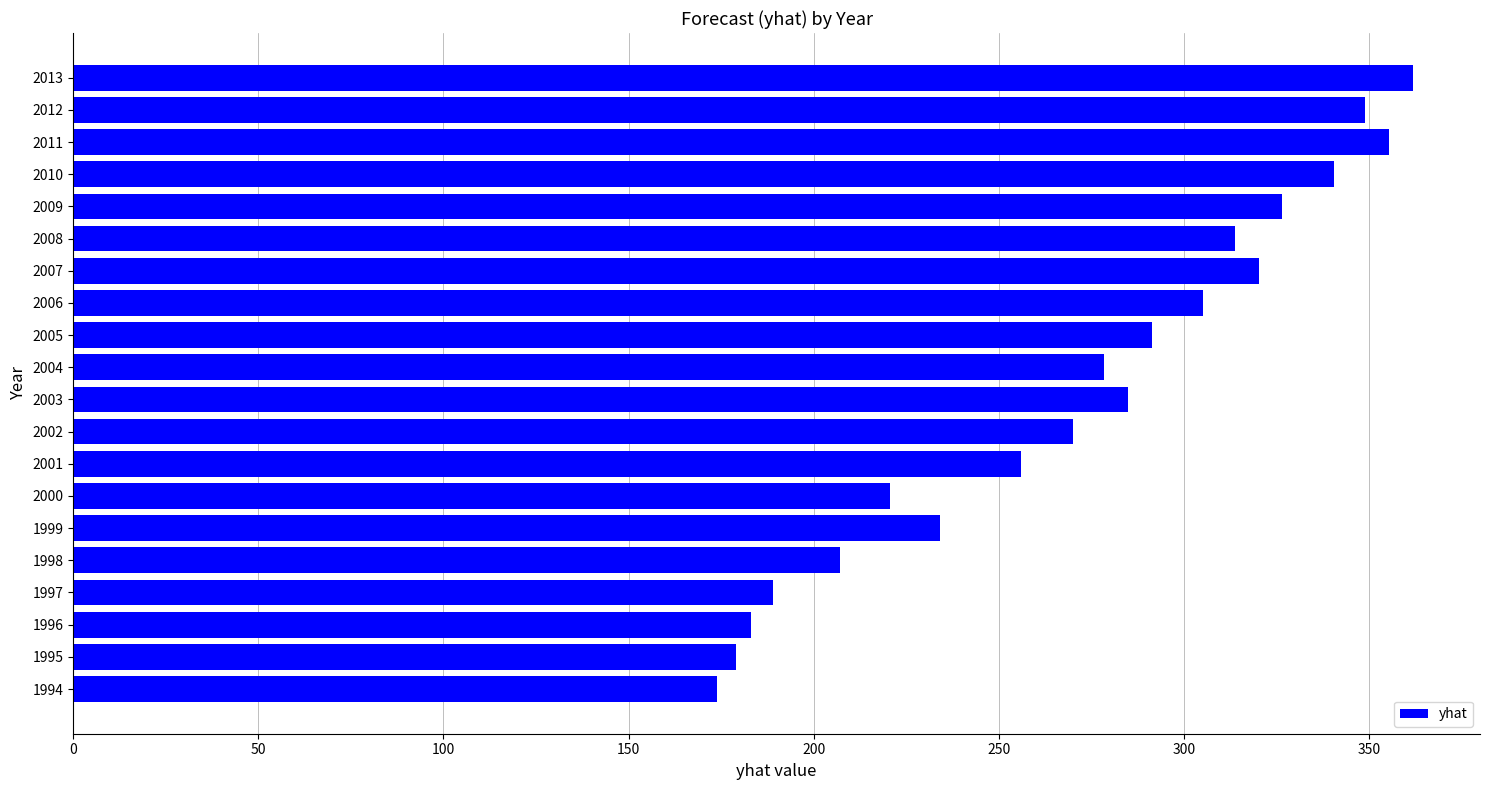

How many series are shown in this chart?

1